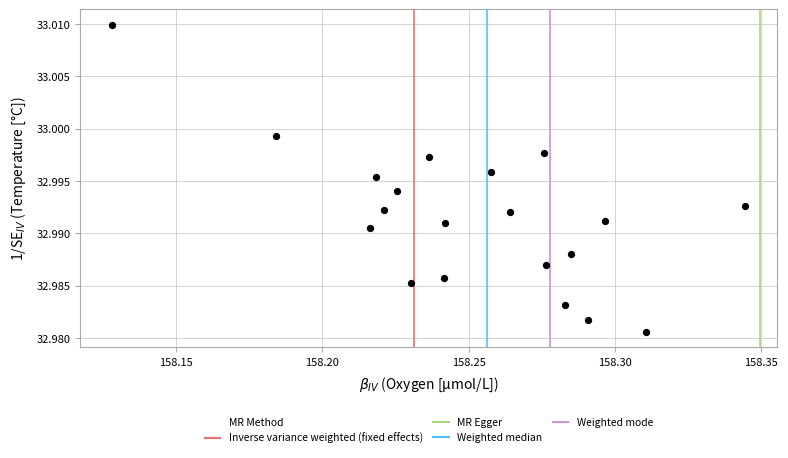

Count the number of points in this scatter plot.

20